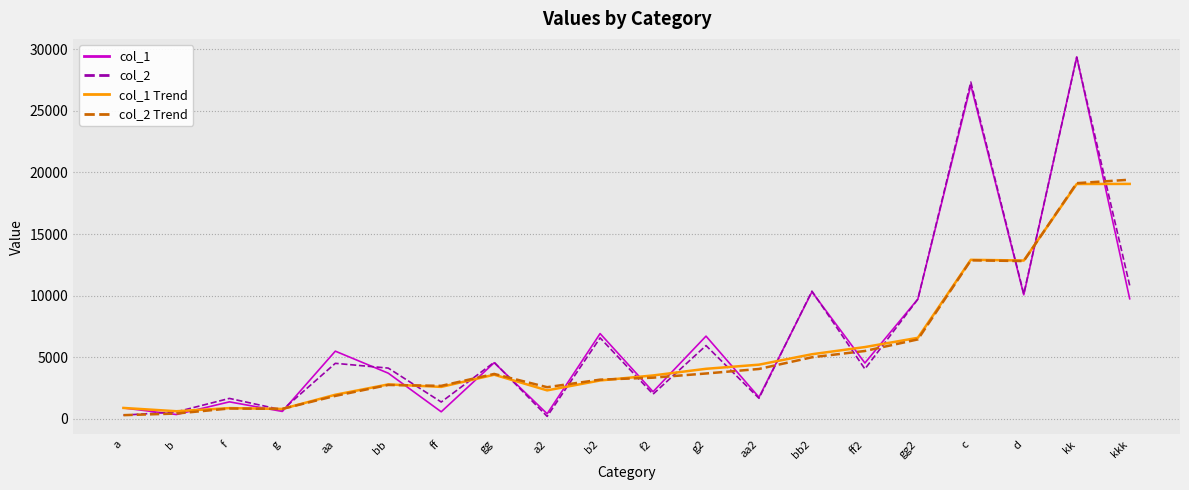

What is the highest value of the col_2 series?

29335.0